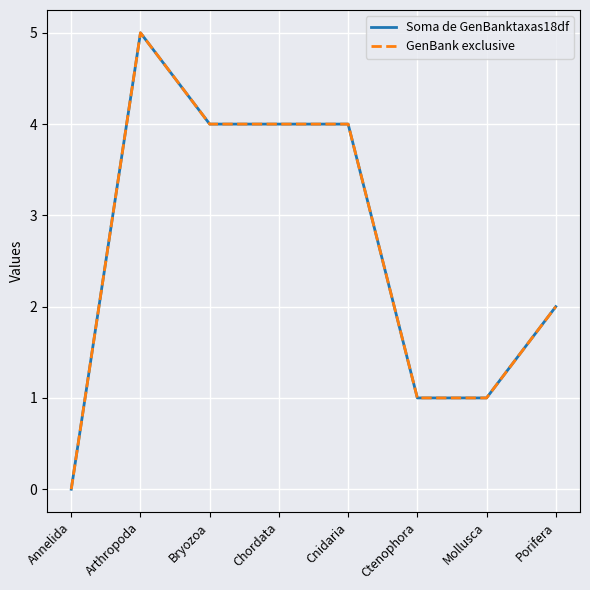

At how many categories does at least one series exceed 3?

4